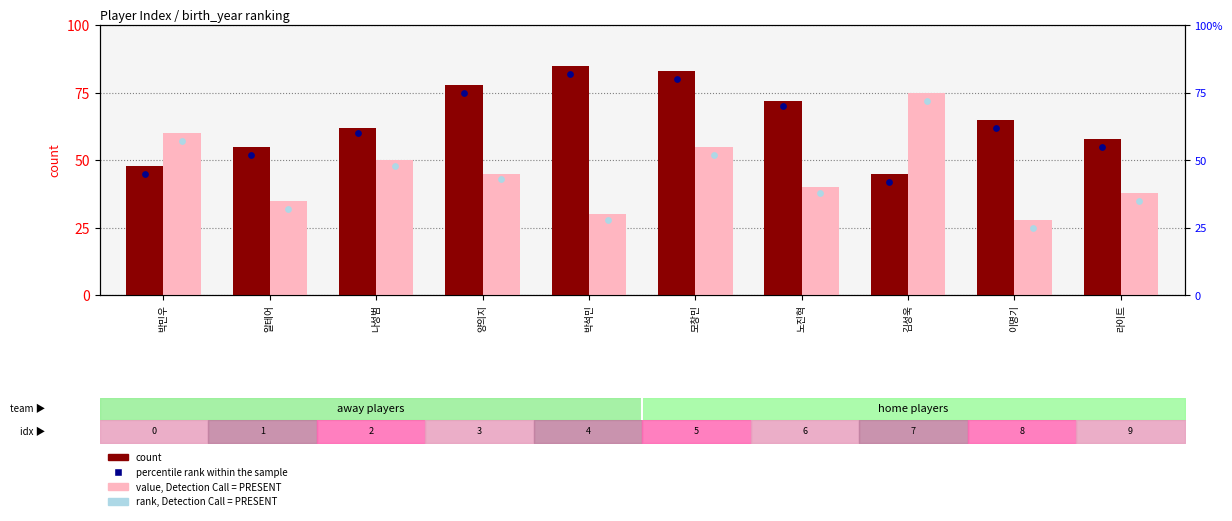

Which series reaches the maximum Y coordinate?

count (away)